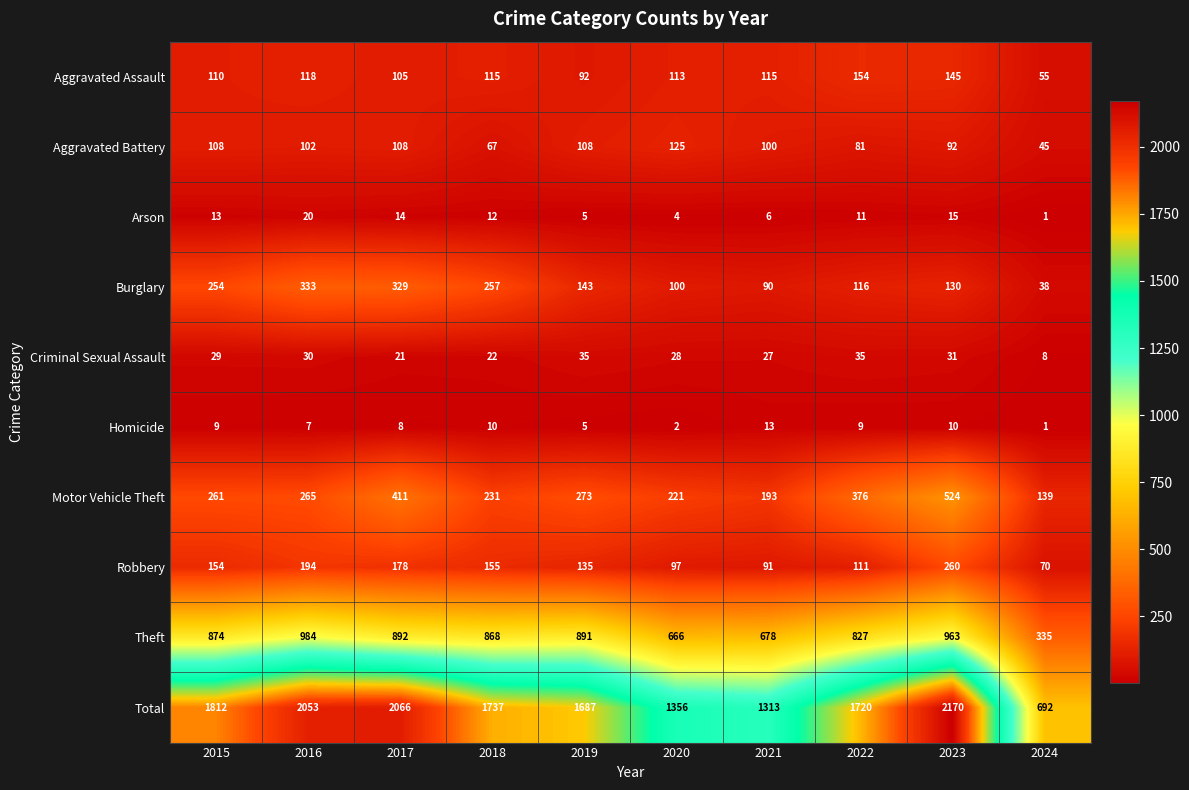

What is the maximum value for Total?

2170